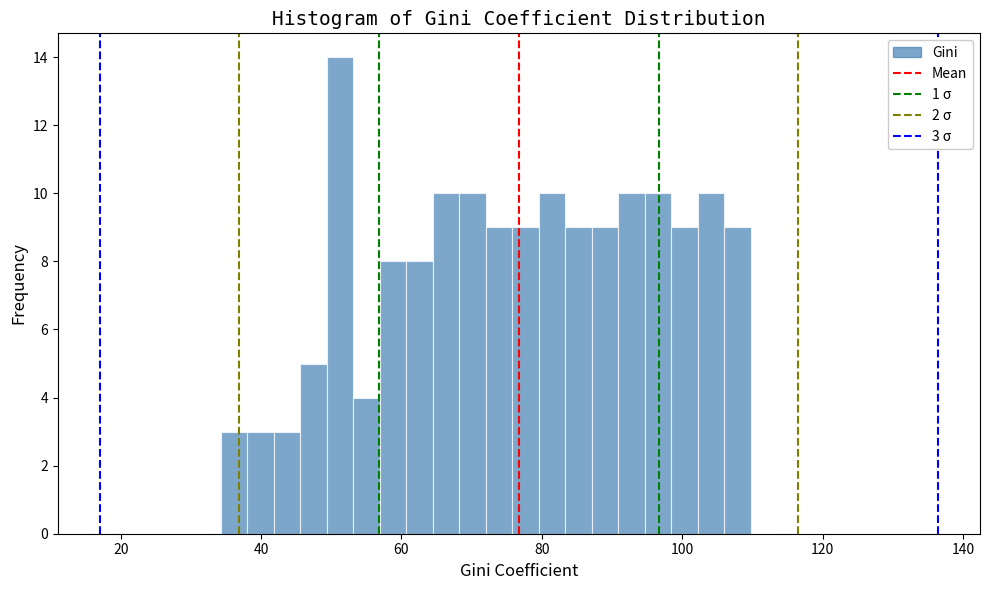

Read against the x-axis, roughly where is the centre of the tallest bar?

52